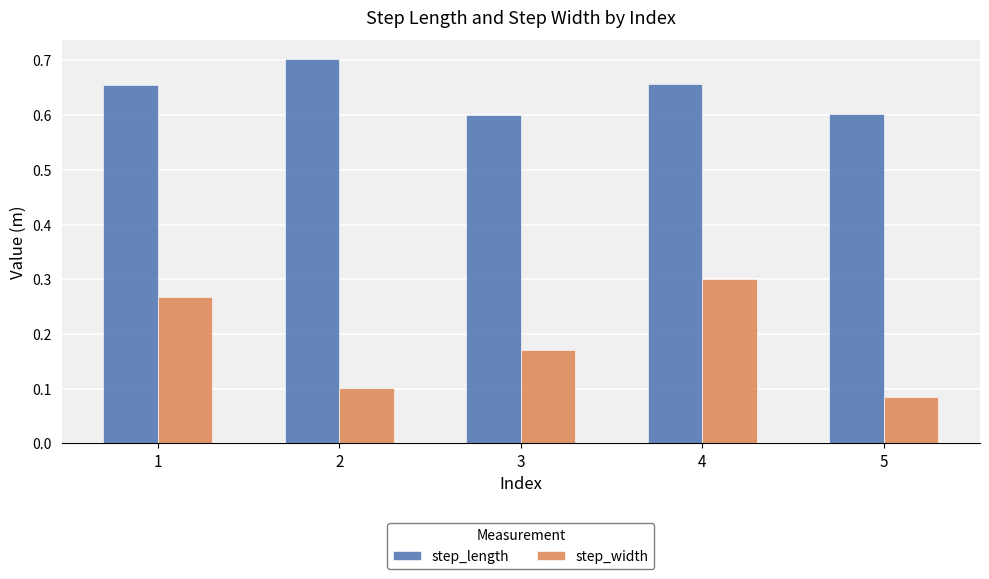

Between 1 and 5, which series saw the biggest shift?

step_width